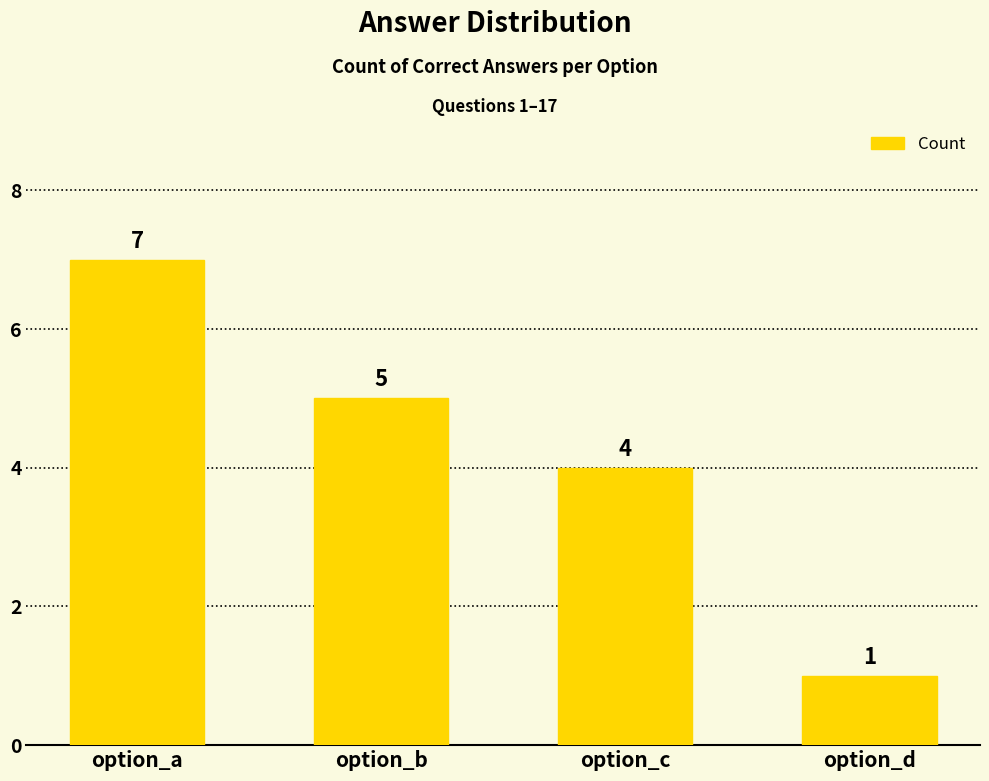

Rank the categories by value from lowest to highest.

option_d, option_c, option_b, option_a